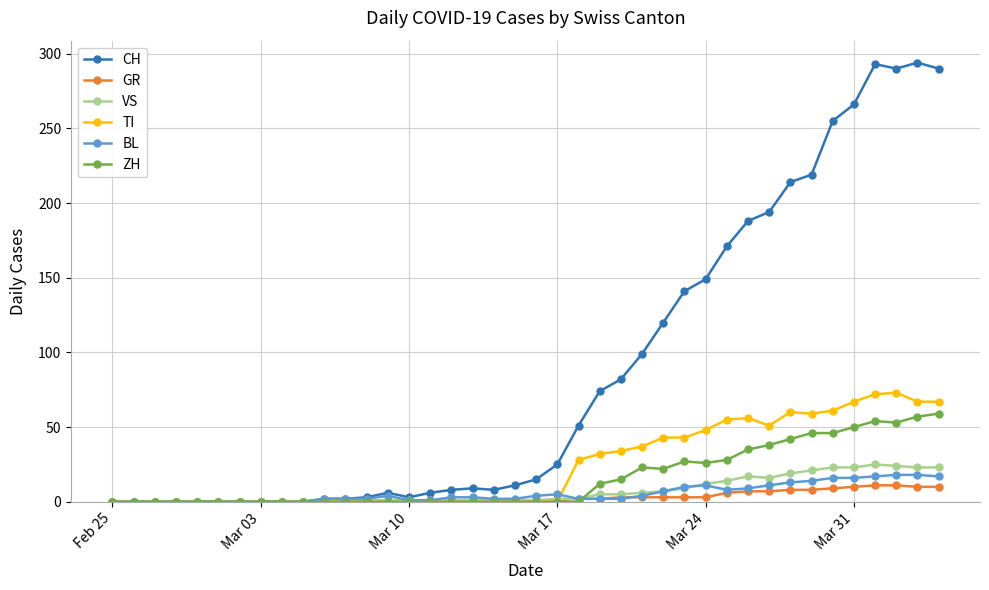

What is the average value of the BL series?

6